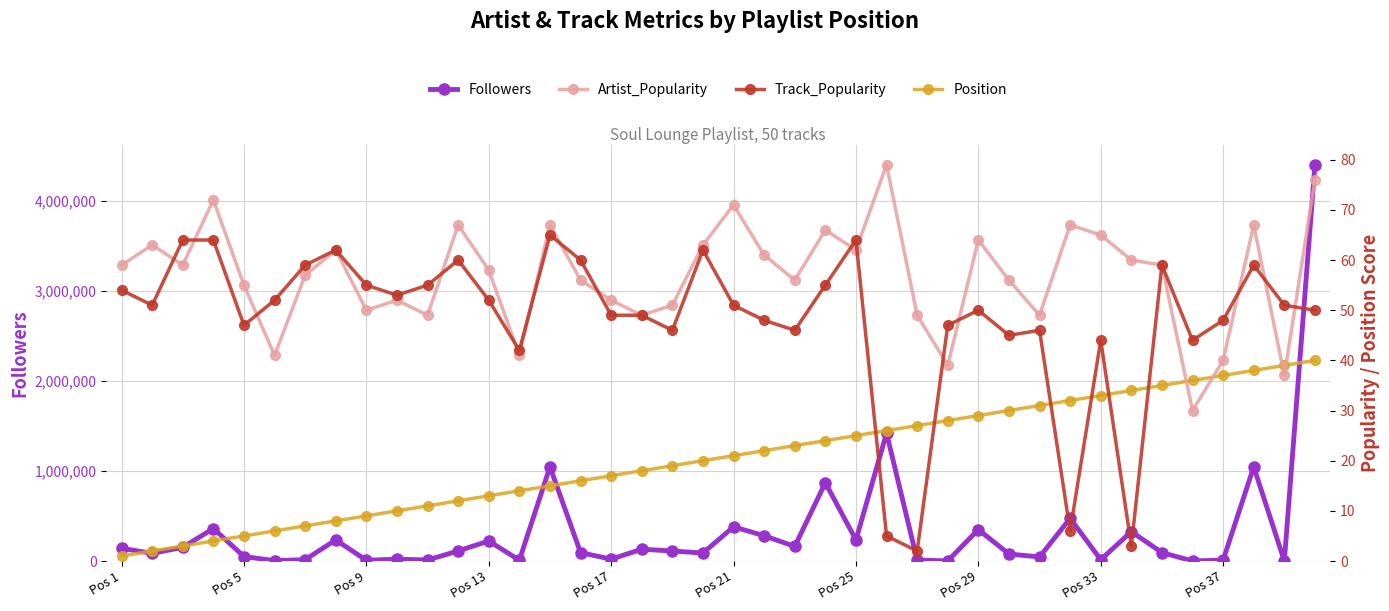

At which label is Artist_Popularity closest to 54?

Pos 5